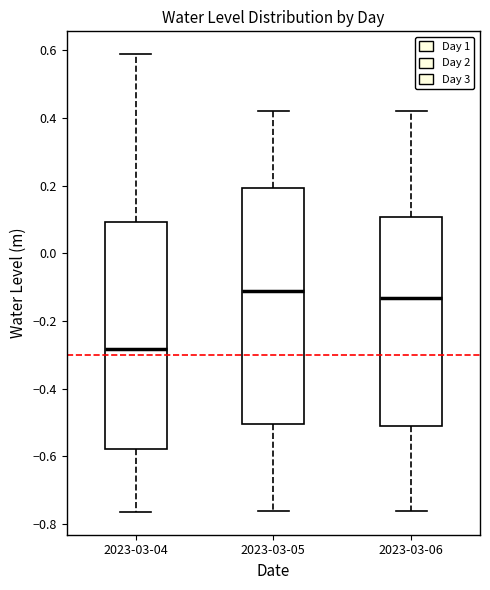

Which box's median line is the lowest?

2023-03-04